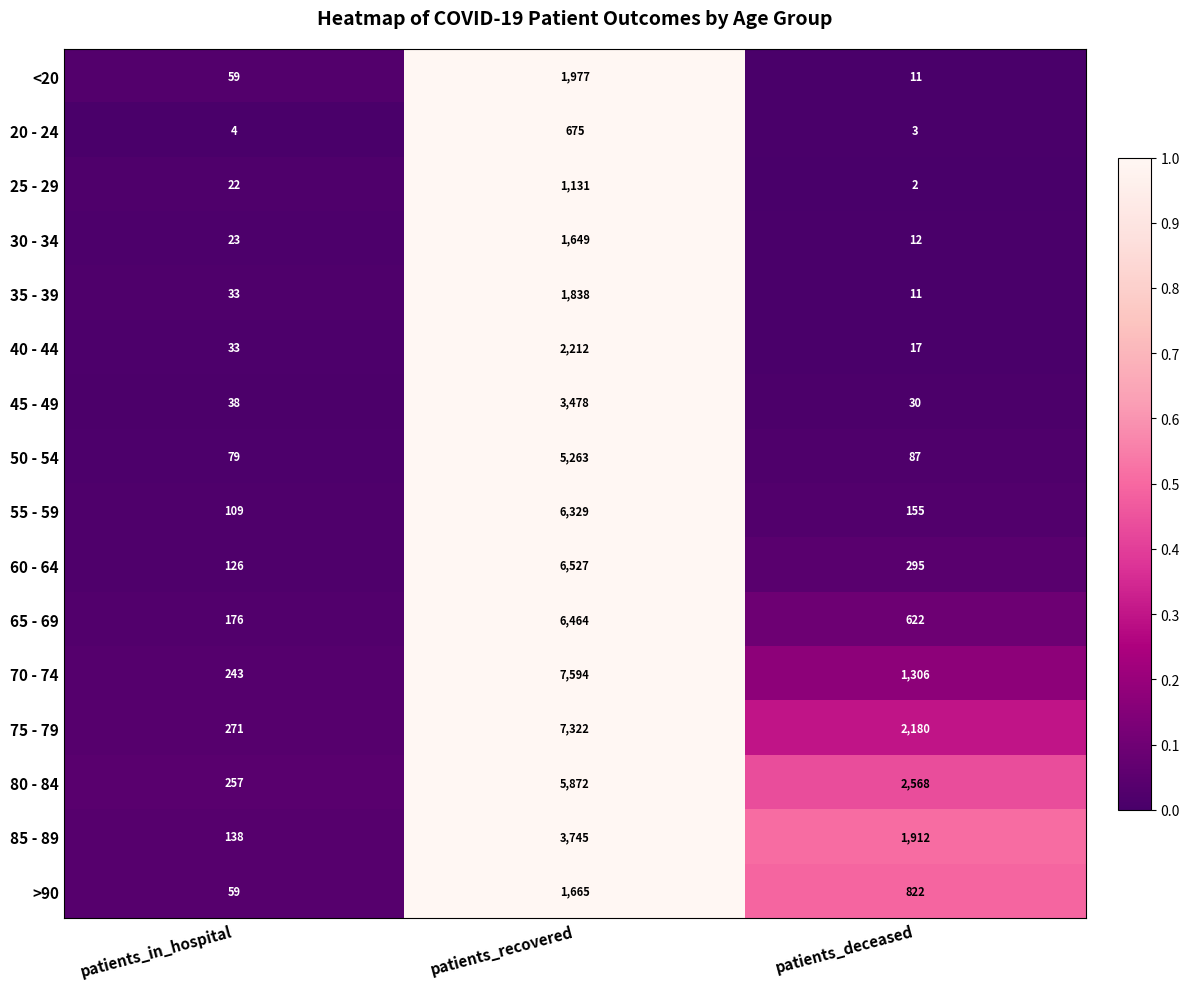

What is the average value of the 55 - 59 series?

2198